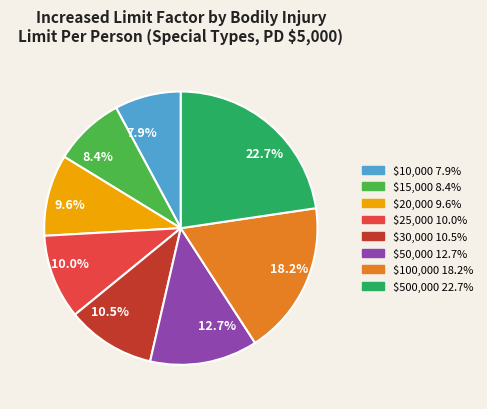

What is the largest slice in the pie chart?

22.7%